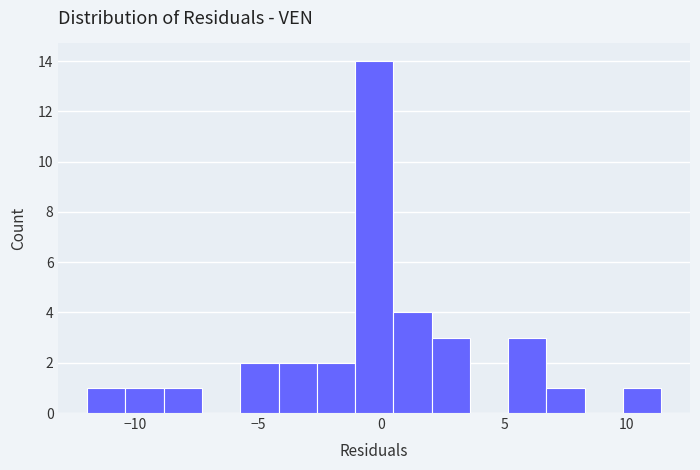

Around what value on the x-axis is the tallest bar? Give the approximate position of its centre, as read against the axis.

-0.5